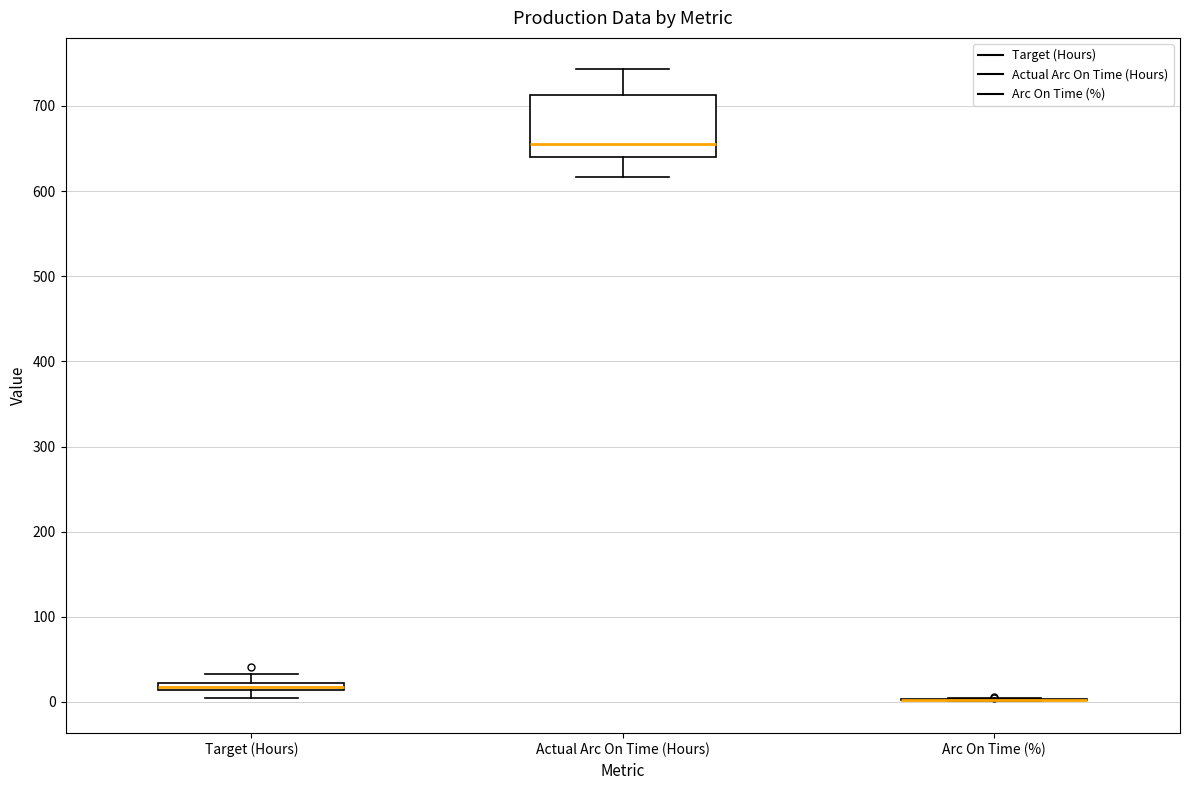

Where does the median line of the box for Actual Arc On Time (Hours) sit on the y-axis? The values are not printed on the chart, so give them approximately, as read against the axis.

650